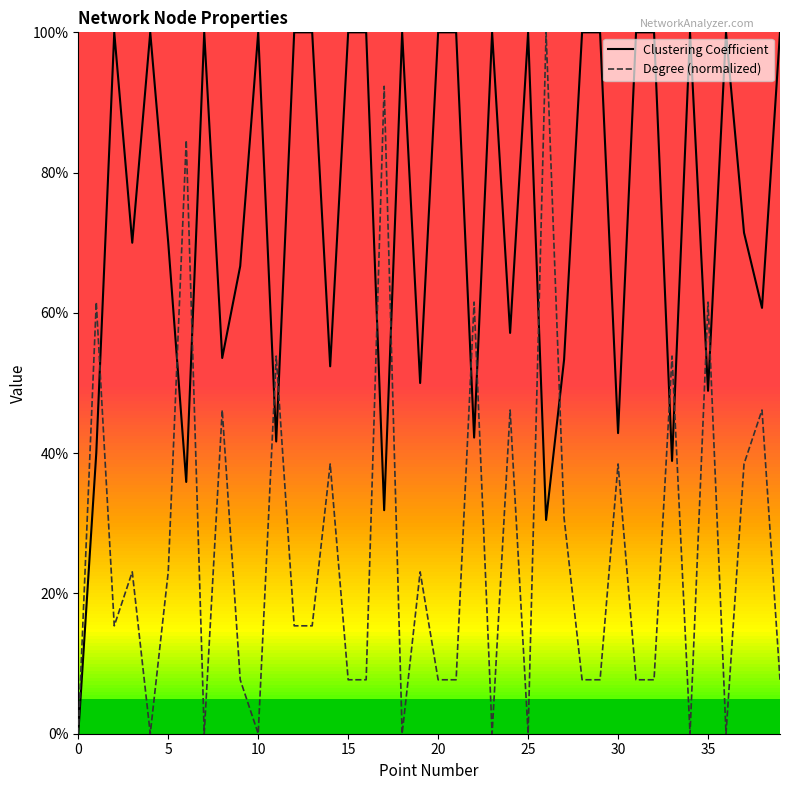

How many Clustering Coefficient values are between 0 and 1?

40